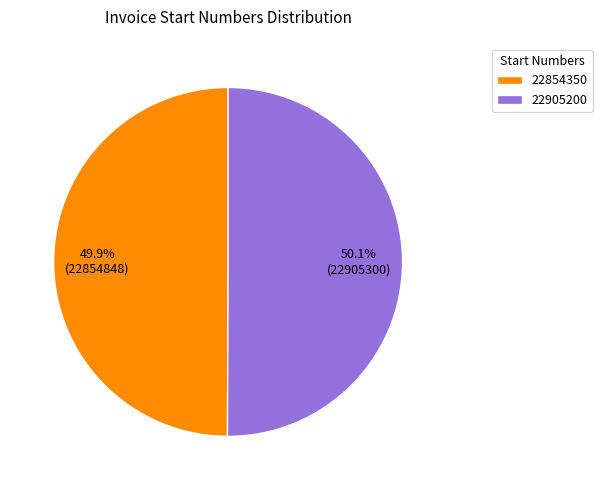

What percentage do 22854350 and 22905200 together represent?

100.0%